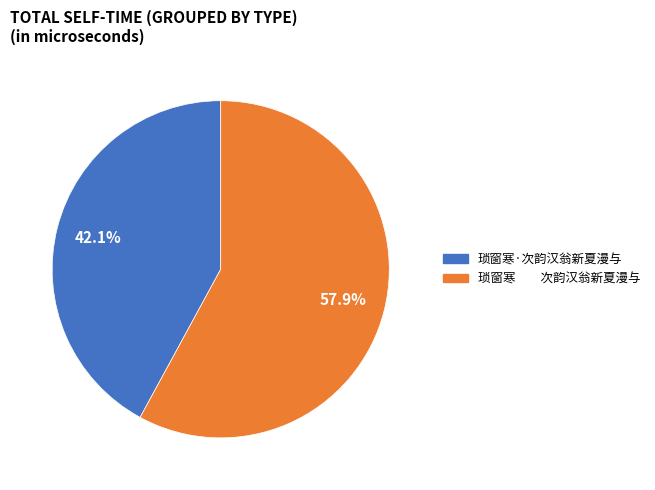

Does any single category account for the majority?

Yes